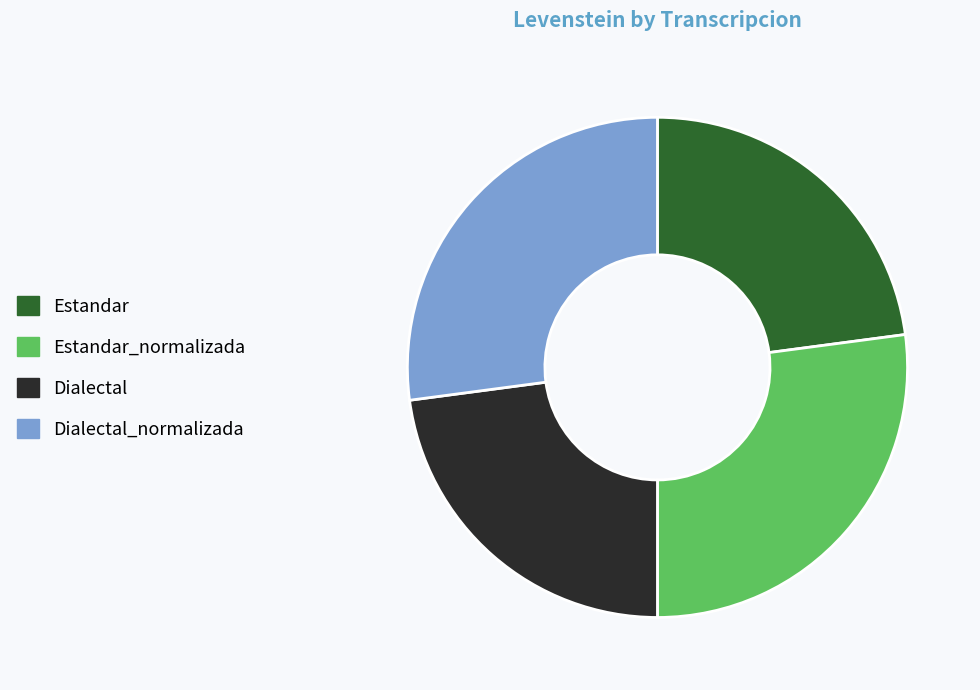

Is the sum of Dialectal_normalizada and Estandar_normalizada greater than half?

Yes